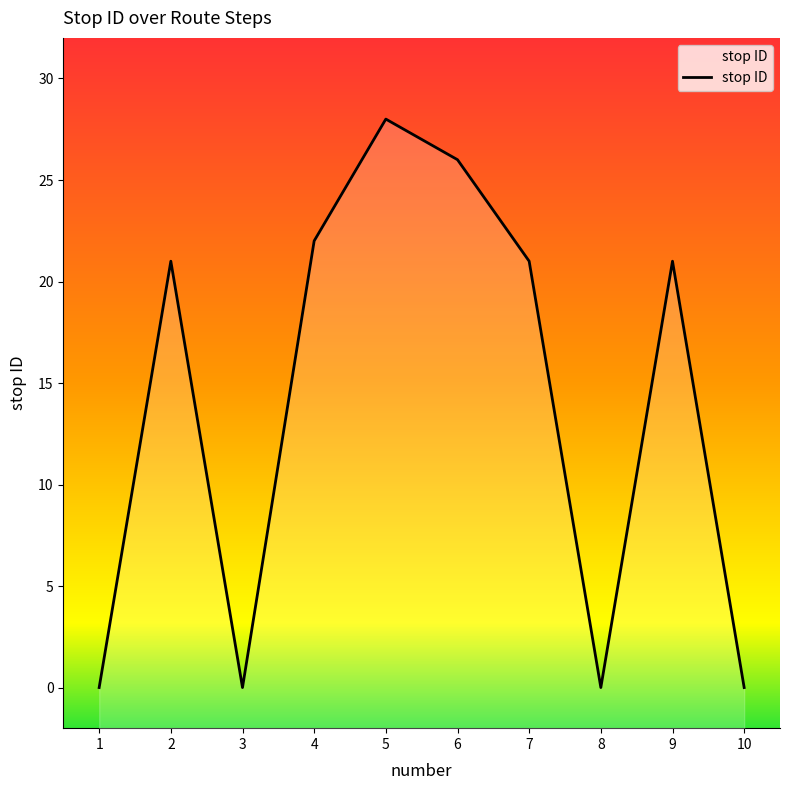

Count the number of data series in this chart.

1